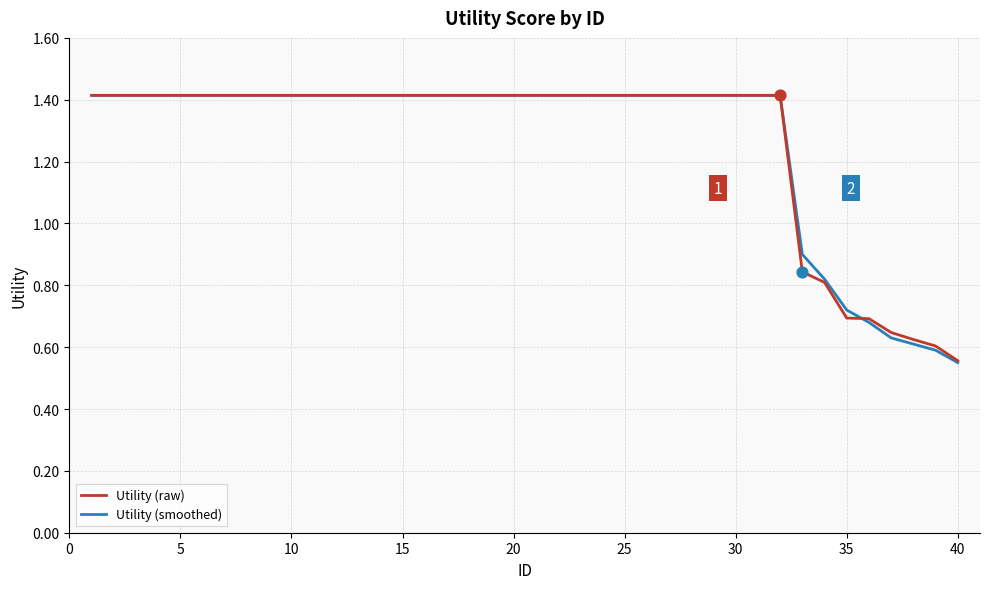

Which series has the widest spread of values?

Utility (smoothed)